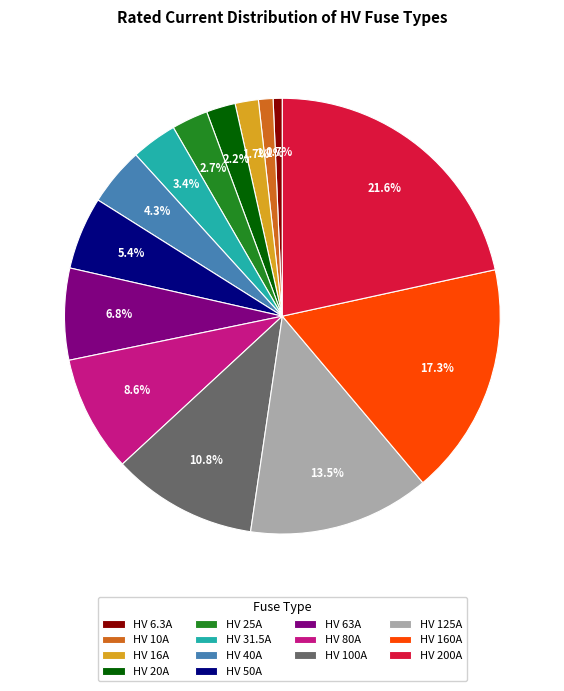

Does HV 31.5A account for over 50% of the chart?

No